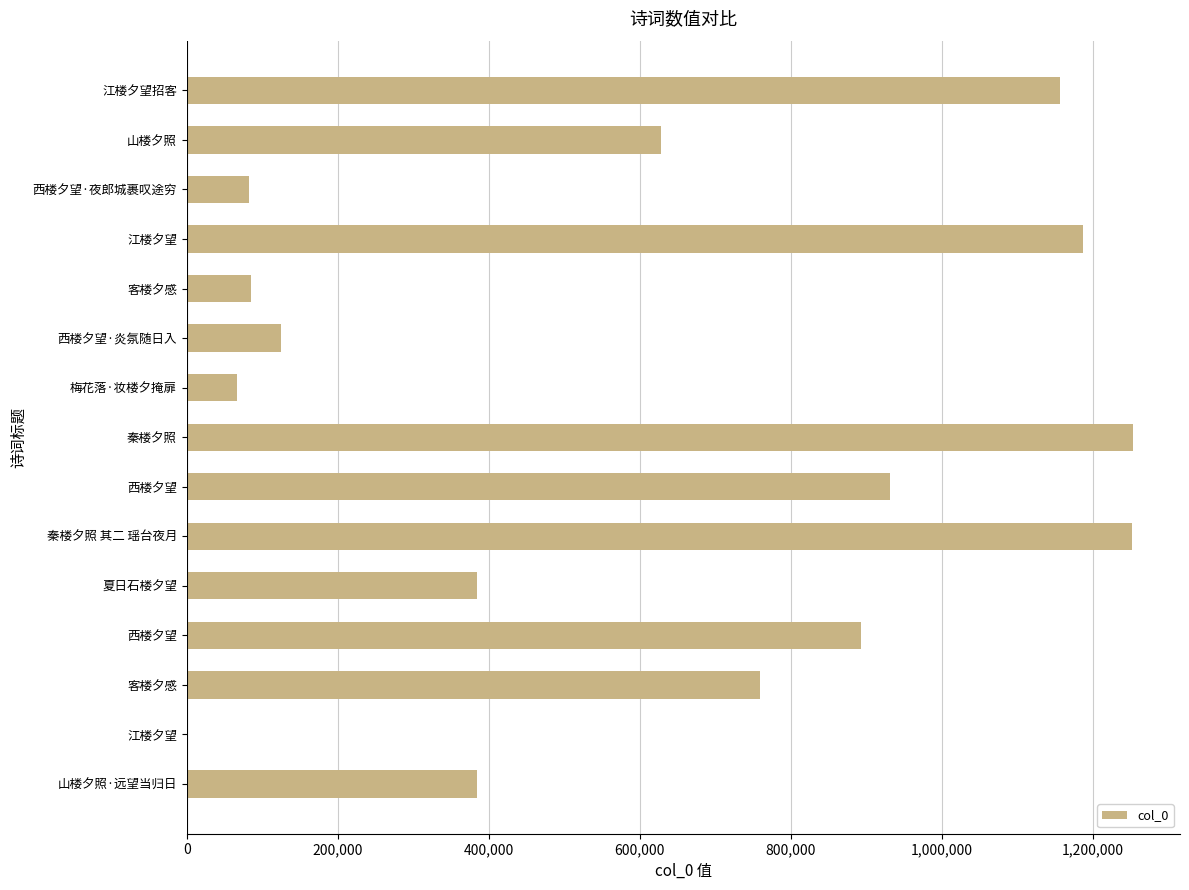

Are the bars horizontal?

Yes